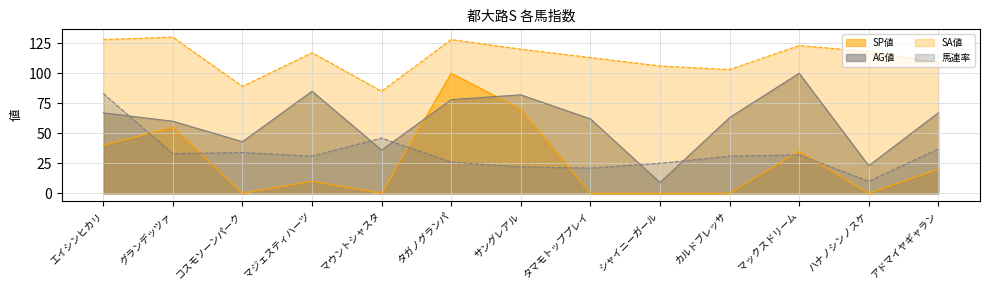

Reading left to right, what are all the values shown in this chart?

SP値: 40	55	0	10	0	100	70	0	0	0	35	0	20
AG値: 67	60	43	85	36	78	82	62	9	63	100	23	67
SA値: 128	130	89	117	85	128	120	113	106	103	123	118	109
馬連率: 83	33	34	31	46	26	22	21	25	31	32	10	37